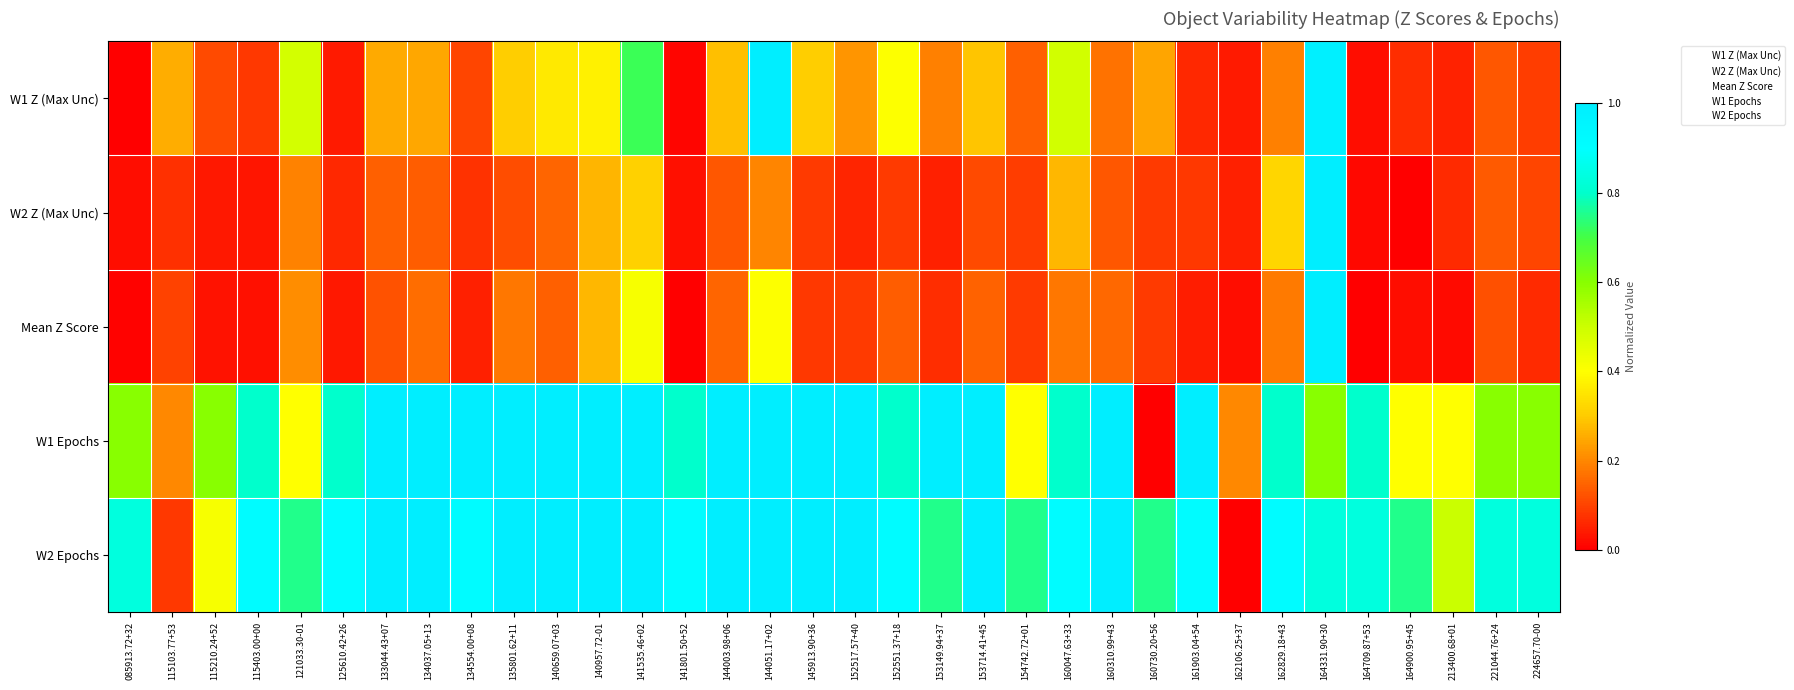

Reading right to left, extract all data points from this chart.

W1 Z (Max Unc): 224657.70-00=0.1	221044.76+24=0.1	213400.68+01=0.1	164900.95+45=0.1	164709.87+53=0.0	164331.90+30=1.0	162829.18+43=0.2	162106.25+37=0.0	161903.04+54=0.1	160730.20+56=0.2	160310.99+43=0.2	160047.63+33=0.5	154742.72+01=0.1	153714.41+45=0.3	153149.94+37=0.2	152551.37+18=0.4	152517.57+40=0.2	145913.90+36=0.3	144051.17+02=1.0	144003.98+06=0.3	141801.50+52=0.0	141535.46+02=0.7	140957.72-01=0.4	140659.07+03=0.4	135801.62+11=0.3	134554.00+08=0.1	134037.05+13=0.2	133044.43+07=0.3	125610.42+26=0.0	121033.30-01=0.5	115403.00+00=0.1	115210.24+52=0.1	115103.77+53=0.3	085913.72+32=0.0
W2 Z (Max Unc): 224657.70-00=0.1	221044.76+24=0.1	213400.68+01=0.1	164900.95+45=0.0	164709.87+53=0.0	164331.90+30=1.0	162829.18+43=0.3	162106.25+37=0.0	161903.04+54=0.1	160730.20+56=0.1	160310.99+43=0.1	160047.63+33=0.3	154742.72+01=0.1	153714.41+45=0.1	153149.94+37=0.0	152551.37+18=0.1	152517.57+40=0.1	145913.90+36=0.1	144051.17+02=0.2	144003.98+06=0.1	141801.50+52=0.0	141535.46+02=0.3	140957.72-01=0.3	140659.07+03=0.2	135801.62+11=0.1	134554.00+08=0.1	134037.05+13=0.1	133044.43+07=0.1	125610.42+26=0.1	121033.30-01=0.2	115403.00+00=0.0	115210.24+52=0.0	115103.77+53=0.1	085913.72+32=0.0
Mean Z Score: 224657.70-00=0.1	221044.76+24=0.1	213400.68+01=0.0	164900.95+45=0.0	164709.87+53=0.0	164331.90+30=1.0	162829.18+43=0.2	162106.25+37=0.0	161903.04+54=0.0	160730.20+56=0.1	160310.99+43=0.2	160047.63+33=0.2	154742.72+01=0.1	153714.41+45=0.1	153149.94+37=0.1	152551.37+18=0.1	152517.57+40=0.1	145913.90+36=0.1	144051.17+02=0.4	144003.98+06=0.1	141801.50+52=0.0	141535.46+02=0.4	140957.72-01=0.3	140659.07+03=0.1	135801.62+11=0.2	134554.00+08=0.0	134037.05+13=0.2	133044.43+07=0.1	125610.42+26=0.0	121033.30-01=0.2	115403.00+00=0.0	115210.24+52=0.0	115103.77+53=0.1	085913.72+32=0.0
W1 Epochs: 224657.70-00=0.6	221044.76+24=0.6	213400.68+01=0.4	164900.95+45=0.4	164709.87+53=0.8	164331.90+30=0.6	162829.18+43=0.8	162106.25+37=0.2	161903.04+54=1.0	160730.20+56=0.0	160310.99+43=1.0	160047.63+33=0.8	154742.72+01=0.4	153714.41+45=1.0	153149.94+37=1.0	152551.37+18=0.8	152517.57+40=1.0	145913.90+36=1.0	144051.17+02=1.0	144003.98+06=1.0	141801.50+52=0.8	141535.46+02=1.0	140957.72-01=1.0	140659.07+03=1.0	135801.62+11=1.0	134554.00+08=1.0	134037.05+13=1.0	133044.43+07=1.0	125610.42+26=0.8	121033.30-01=0.4	115403.00+00=0.8	115210.24+52=0.6	115103.77+53=0.2	085913.72+32=0.6
W2 Epochs: 224657.70-00=0.8	221044.76+24=0.8	213400.68+01=0.5	164900.95+45=0.8	164709.87+53=0.8	164331.90+30=0.8	162829.18+43=0.9	162106.25+37=0.0	161903.04+54=0.9	160730.20+56=0.8	160310.99+43=1.0	160047.63+33=0.9	154742.72+01=0.8	153714.41+45=1.0	153149.94+37=0.8	152551.37+18=0.9	152517.57+40=1.0	145913.90+36=1.0	144051.17+02=1.0	144003.98+06=1.0	141801.50+52=0.9	141535.46+02=1.0	140957.72-01=1.0	140659.07+03=1.0	135801.62+11=1.0	134554.00+08=0.9	134037.05+13=1.0	133044.43+07=1.0	125610.42+26=0.9	121033.30-01=0.8	115403.00+00=0.9	115210.24+52=0.4	115103.77+53=0.1	085913.72+32=0.8